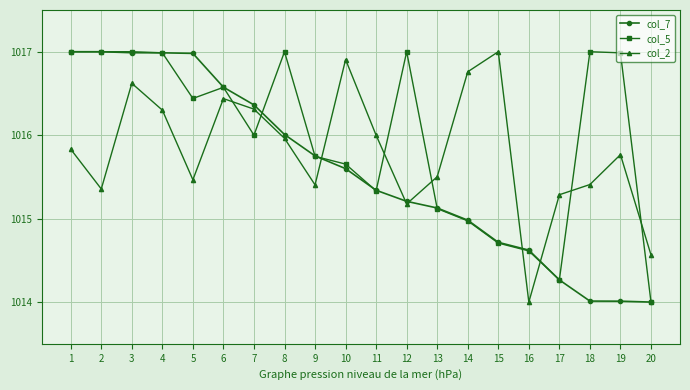

Is it true that col_7 equals 234.0 at 20?

False